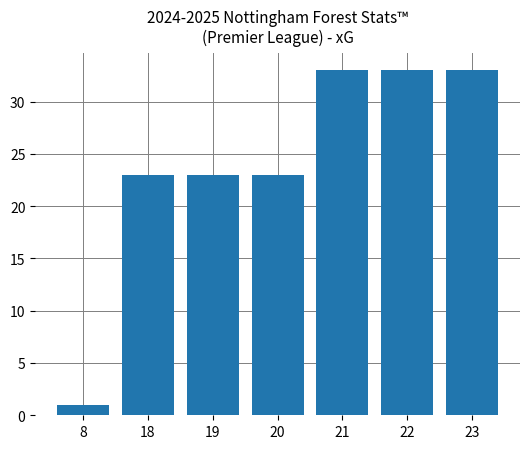

What is the value of the 4th bar from the left?

23